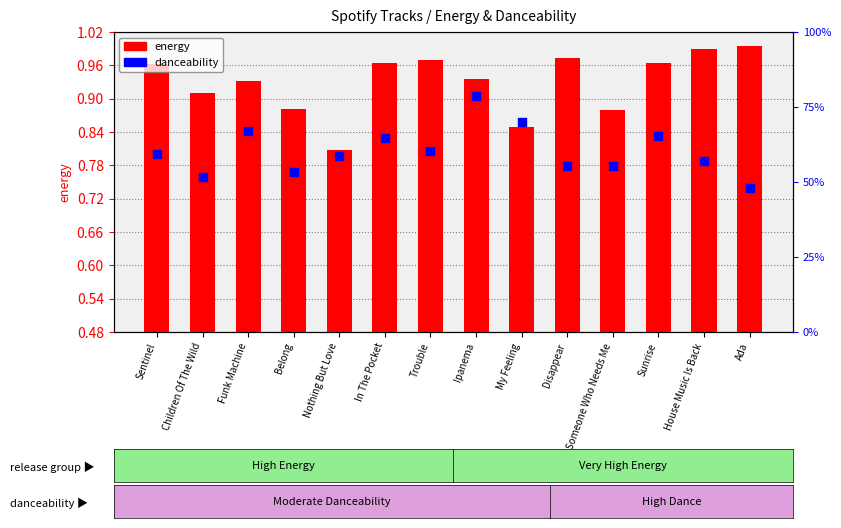

Which series has the largest total across all categories?

energy